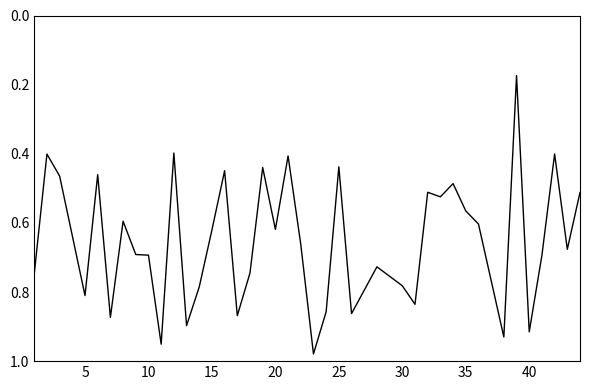

How many lines are shown in the chart?

1